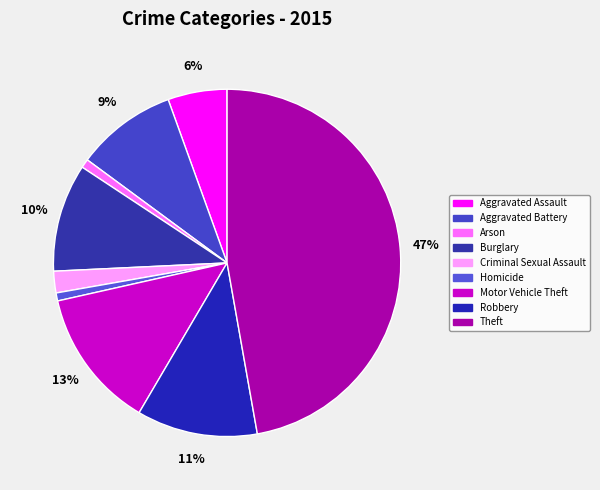

What portion of the pie excludes Motor Vehicle Theft?

87.0%